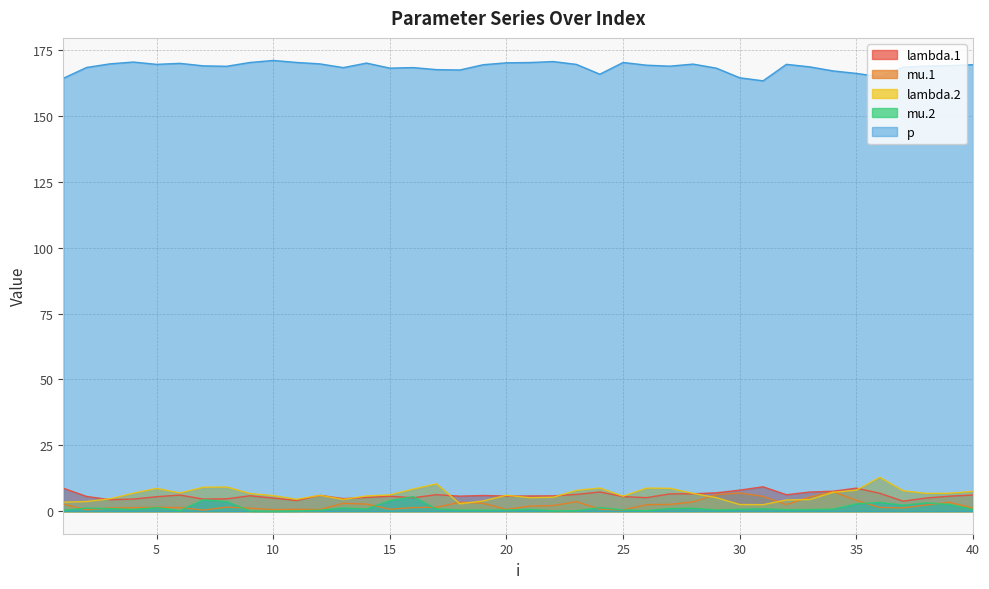

Which series has the largest total across all categories?

p